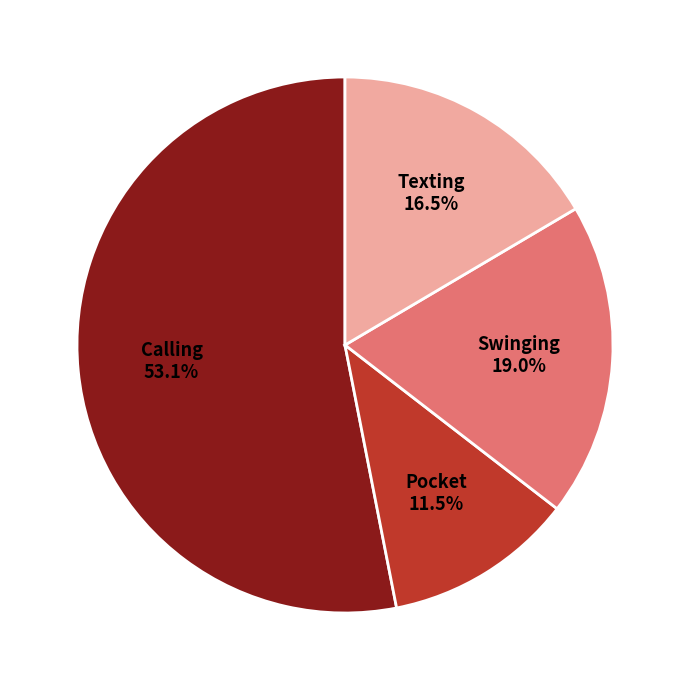

Between Swinging and Calling, which is larger?

Calling